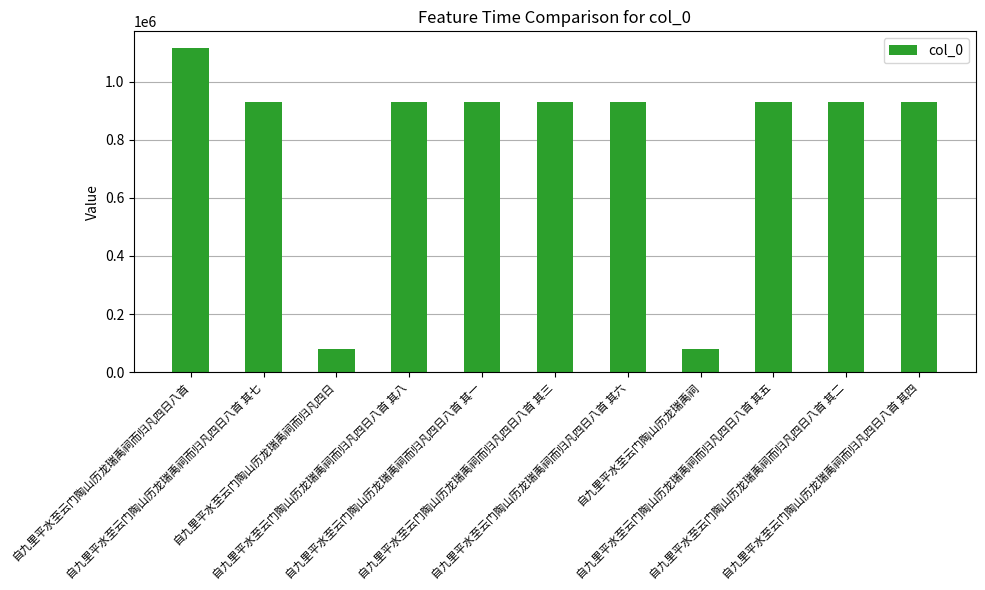

What is the maximum value shown in the chart?

1118105